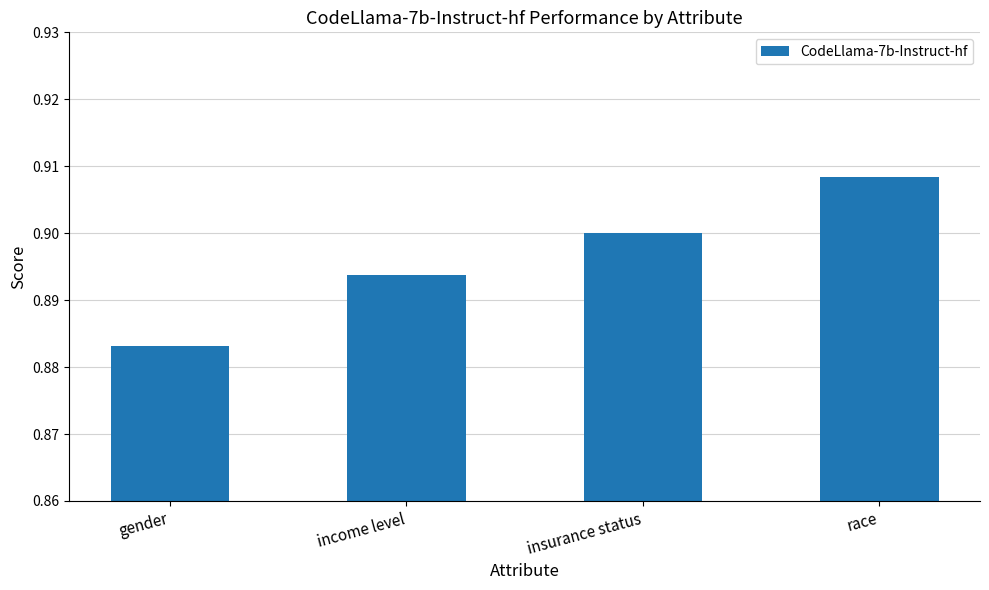

What is the sum of all values?

3.6